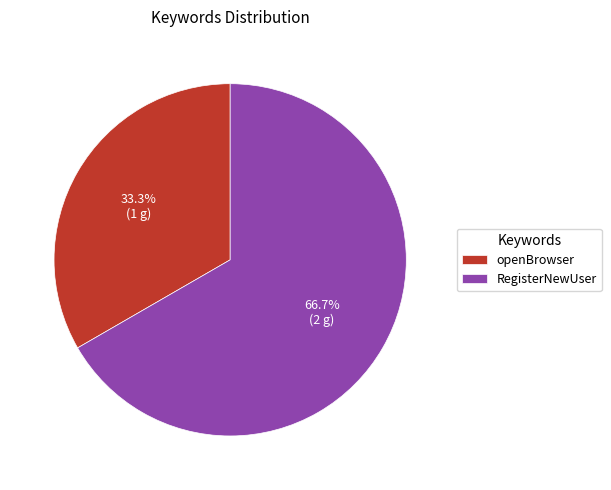

Is the sum of RegisterNewUser and openBrowser greater than half?

Yes